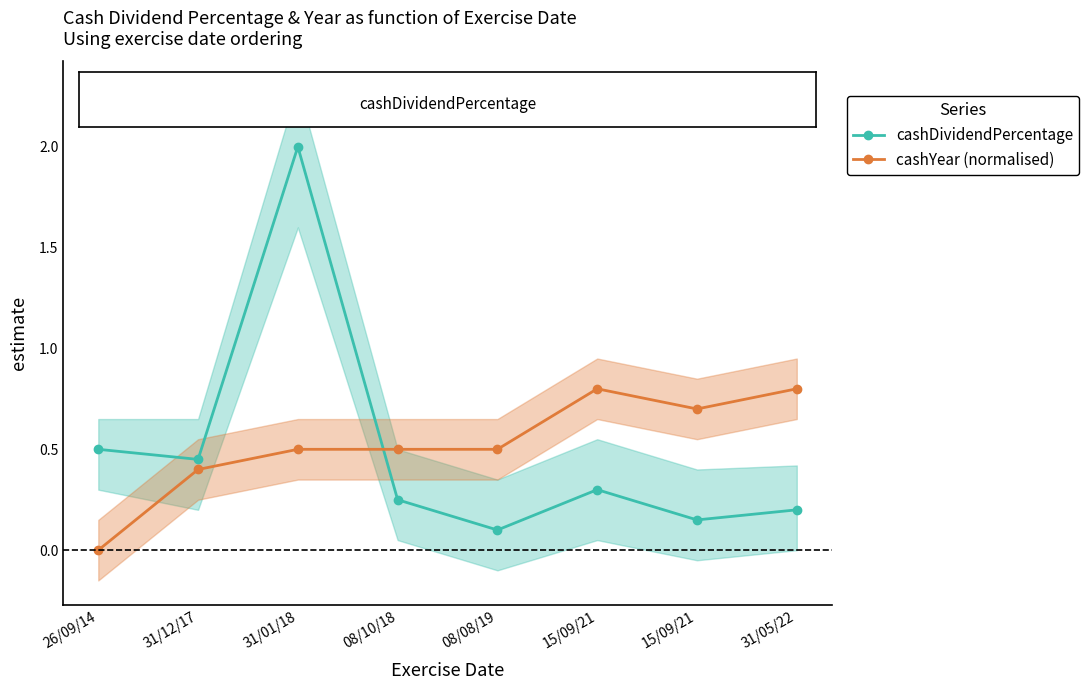

What is the sum of all cashDividendPercentage values?

4.0